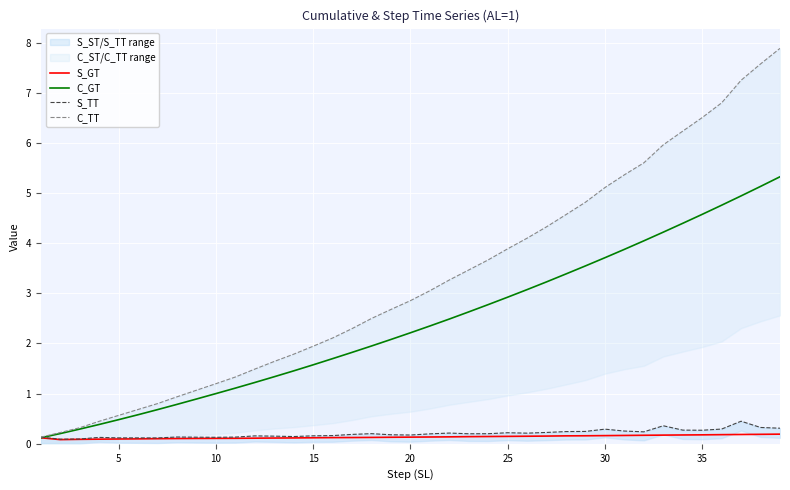

True or false: C_GT has a value of 1.4 at 20.

False